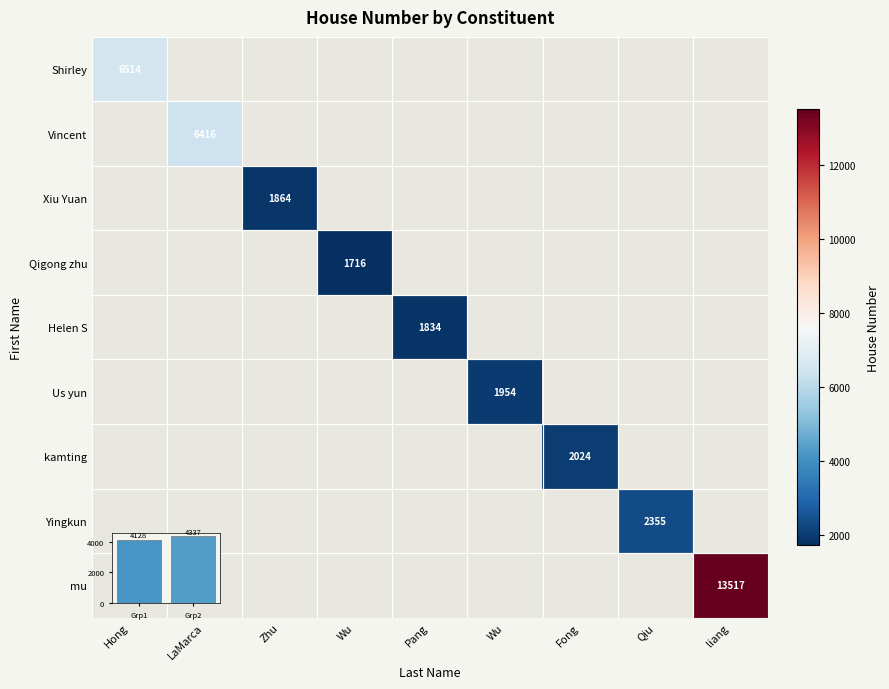

What is the maximum value shown in the chart?

13517.0